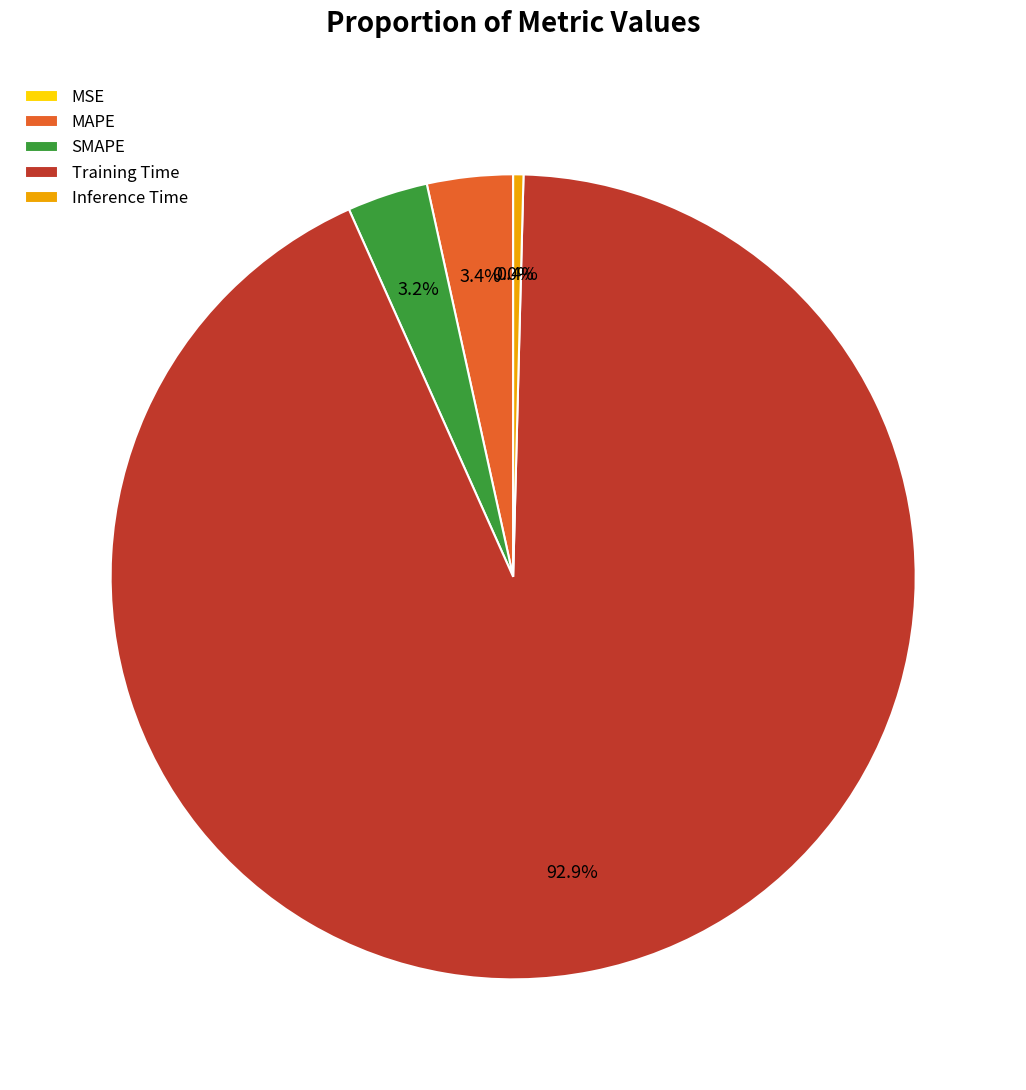

Which slice is the largest?

Training Time